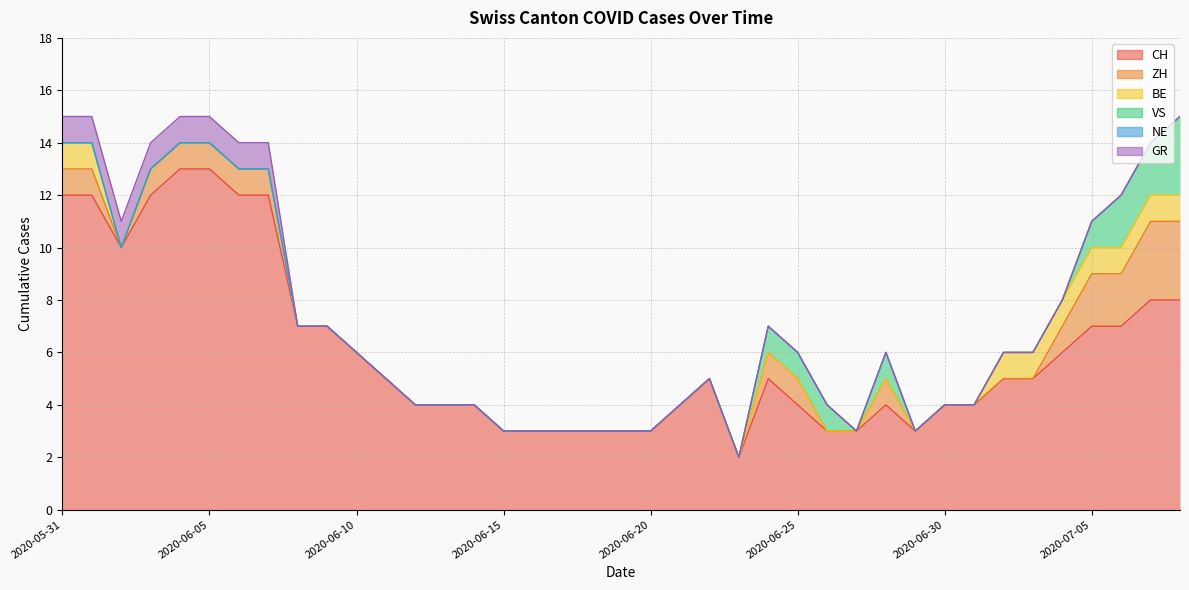

Reading right to left, extract all data points from this chart.

CH: 2020-07-08=8	2020-07-07=8	2020-07-06=7	2020-07-05=7	2020-07-04=6	2020-07-03=5	2020-07-02=5	2020-07-01=4	2020-06-30=4	2020-06-29=3	2020-06-28=4	2020-06-27=3	2020-06-26=3	2020-06-25=4	2020-06-24=5	2020-06-23=2	2020-06-22=5	2020-06-21=4	2020-06-20=3	2020-06-19=3	2020-06-18=3	2020-06-17=3	2020-06-16=3	2020-06-15=3	2020-06-14=4	2020-06-13=4	2020-06-12=4	2020-06-11=5	2020-06-10=6	2020-06-09=7	2020-06-08=7	2020-06-07=12	2020-06-06=12	2020-06-05=13	2020-06-04=13	2020-06-03=12	2020-06-02=10	2020-06-01=12	2020-05-31=12
ZH: 2020-07-08=3	2020-07-07=3	2020-07-06=2	2020-07-05=2	2020-07-04=1	2020-07-03=0	2020-07-02=0	2020-07-01=0	2020-06-30=0	2020-06-29=0	2020-06-28=1	2020-06-27=0	2020-06-26=0	2020-06-25=1	2020-06-24=1	2020-06-23=0	2020-06-22=0	2020-06-21=0	2020-06-20=0	2020-06-19=0	2020-06-18=0	2020-06-17=0	2020-06-16=0	2020-06-15=0	2020-06-14=0	2020-06-13=0	2020-06-12=0	2020-06-11=0	2020-06-10=0	2020-06-09=0	2020-06-08=0	2020-06-07=1	2020-06-06=1	2020-06-05=1	2020-06-04=1	2020-06-03=1	2020-06-02=0	2020-06-01=1	2020-05-31=1
BE: 2020-07-08=1	2020-07-07=1	2020-07-06=1	2020-07-05=1	2020-07-04=1	2020-07-03=1	2020-07-02=1	2020-07-01=0	2020-06-30=0	2020-06-29=0	2020-06-28=0	2020-06-27=0	2020-06-26=0	2020-06-25=0	2020-06-24=0	2020-06-23=0	2020-06-22=0	2020-06-21=0	2020-06-20=0	2020-06-19=0	2020-06-18=0	2020-06-17=0	2020-06-16=0	2020-06-15=0	2020-06-14=0	2020-06-13=0	2020-06-12=0	2020-06-11=0	2020-06-10=0	2020-06-09=0	2020-06-08=0	2020-06-07=0	2020-06-06=0	2020-06-05=0	2020-06-04=0	2020-06-03=0	2020-06-02=0	2020-06-01=1	2020-05-31=1
VS: 2020-07-08=3	2020-07-07=2	2020-07-06=2	2020-07-05=1	2020-07-04=0	2020-07-03=0	2020-07-02=0	2020-07-01=0	2020-06-30=0	2020-06-29=0	2020-06-28=1	2020-06-27=0	2020-06-26=1	2020-06-25=1	2020-06-24=1	2020-06-23=0	2020-06-22=0	2020-06-21=0	2020-06-20=0	2020-06-19=0	2020-06-18=0	2020-06-17=0	2020-06-16=0	2020-06-15=0	2020-06-14=0	2020-06-13=0	2020-06-12=0	2020-06-11=0	2020-06-10=0	2020-06-09=0	2020-06-08=0	2020-06-07=0	2020-06-06=0	2020-06-05=0	2020-06-04=0	2020-06-03=0	2020-06-02=0	2020-06-01=0	2020-05-31=0
NE: 2020-07-08=0	2020-07-07=0	2020-07-06=0	2020-07-05=0	2020-07-04=0	2020-07-03=0	2020-07-02=0	2020-07-01=0	2020-06-30=0	2020-06-29=0	2020-06-28=0	2020-06-27=0	2020-06-26=0	2020-06-25=0	2020-06-24=0	2020-06-23=0	2020-06-22=0	2020-06-21=0	2020-06-20=0	2020-06-19=0	2020-06-18=0	2020-06-17=0	2020-06-16=0	2020-06-15=0	2020-06-14=0	2020-06-13=0	2020-06-12=0	2020-06-11=0	2020-06-10=0	2020-06-09=0	2020-06-08=0	2020-06-07=0	2020-06-06=0	2020-06-05=0	2020-06-04=0	2020-06-03=0	2020-06-02=0	2020-06-01=0	2020-05-31=0
GR: 2020-07-08=0	2020-07-07=0	2020-07-06=0	2020-07-05=0	2020-07-04=0	2020-07-03=0	2020-07-02=0	2020-07-01=0	2020-06-30=0	2020-06-29=0	2020-06-28=0	2020-06-27=0	2020-06-26=0	2020-06-25=0	2020-06-24=0	2020-06-23=0	2020-06-22=0	2020-06-21=0	2020-06-20=0	2020-06-19=0	2020-06-18=0	2020-06-17=0	2020-06-16=0	2020-06-15=0	2020-06-14=0	2020-06-13=0	2020-06-12=0	2020-06-11=0	2020-06-10=0	2020-06-09=0	2020-06-08=0	2020-06-07=1	2020-06-06=1	2020-06-05=1	2020-06-04=1	2020-06-03=1	2020-06-02=1	2020-06-01=1	2020-05-31=1